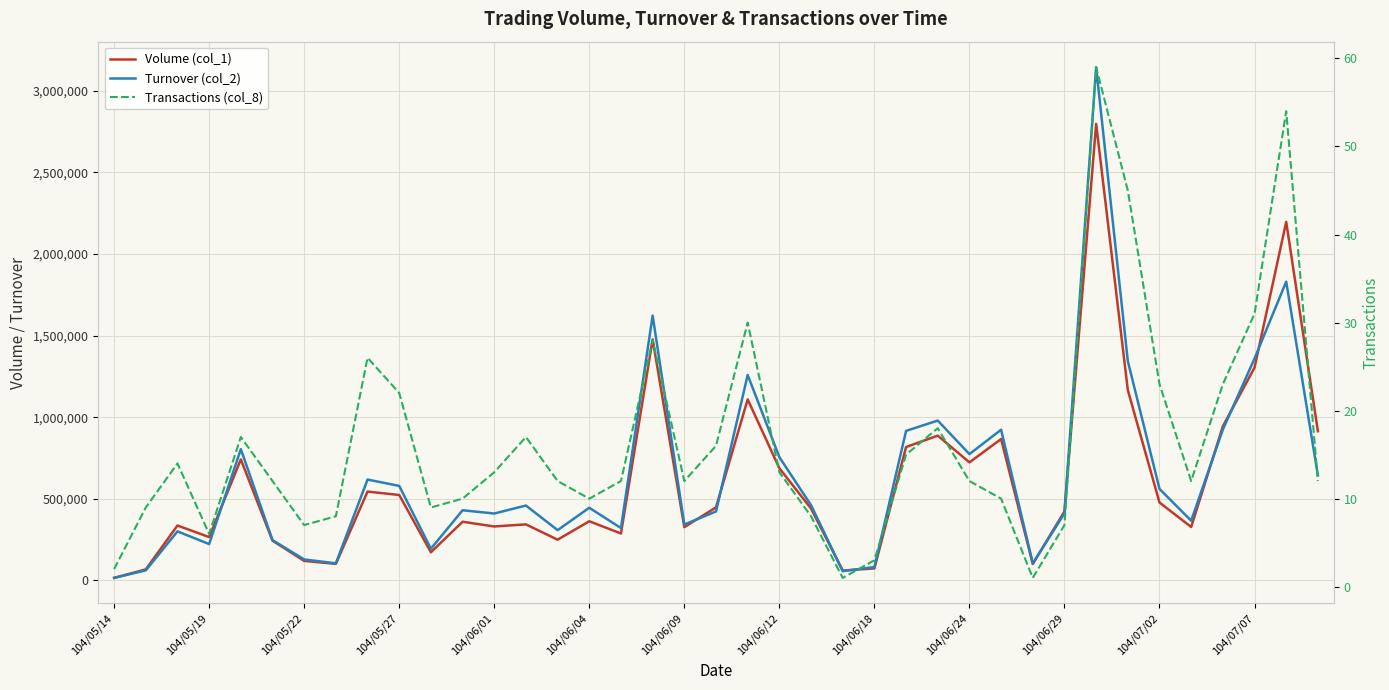

True or false: Volume (col_1) and Transactions (col_8) cross at least once.

False